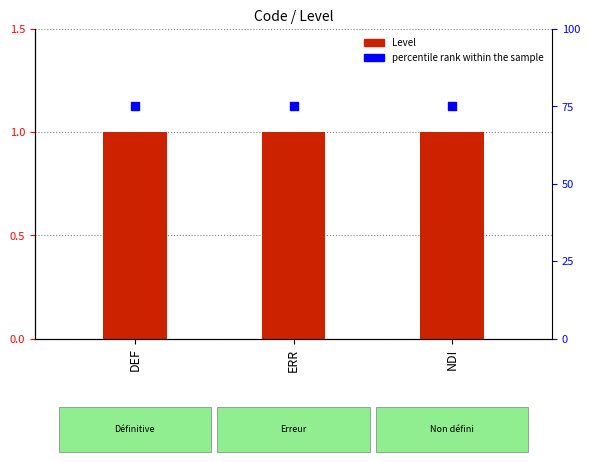

At how many categories does at least one series exceed 15?

3